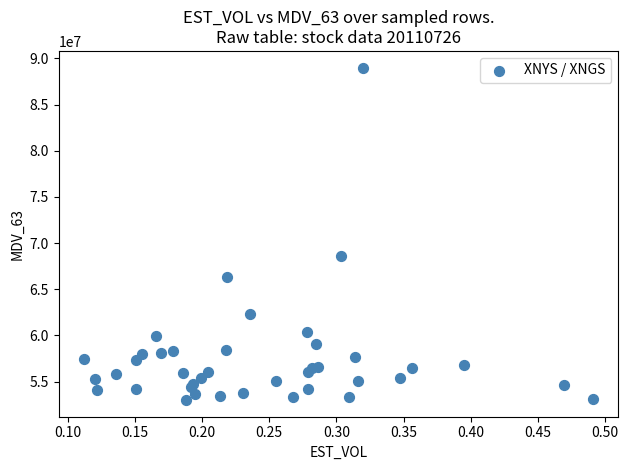

What Y value in the scatter plot is closest to 71001378?

68651170